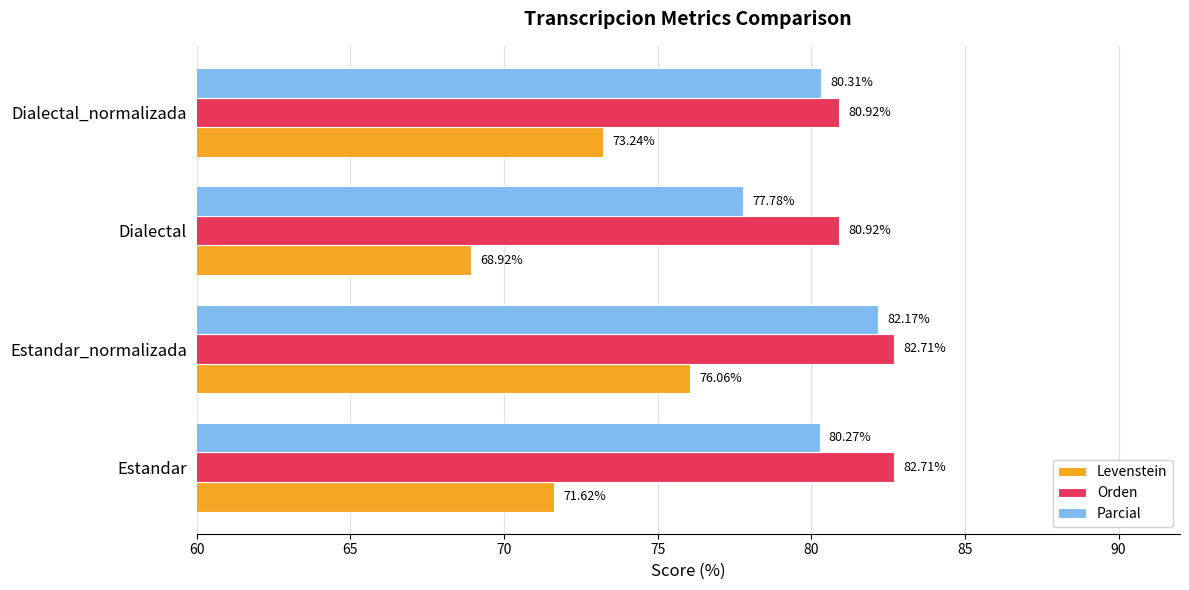

Which series has the largest range (max minus min)?

Levenstein